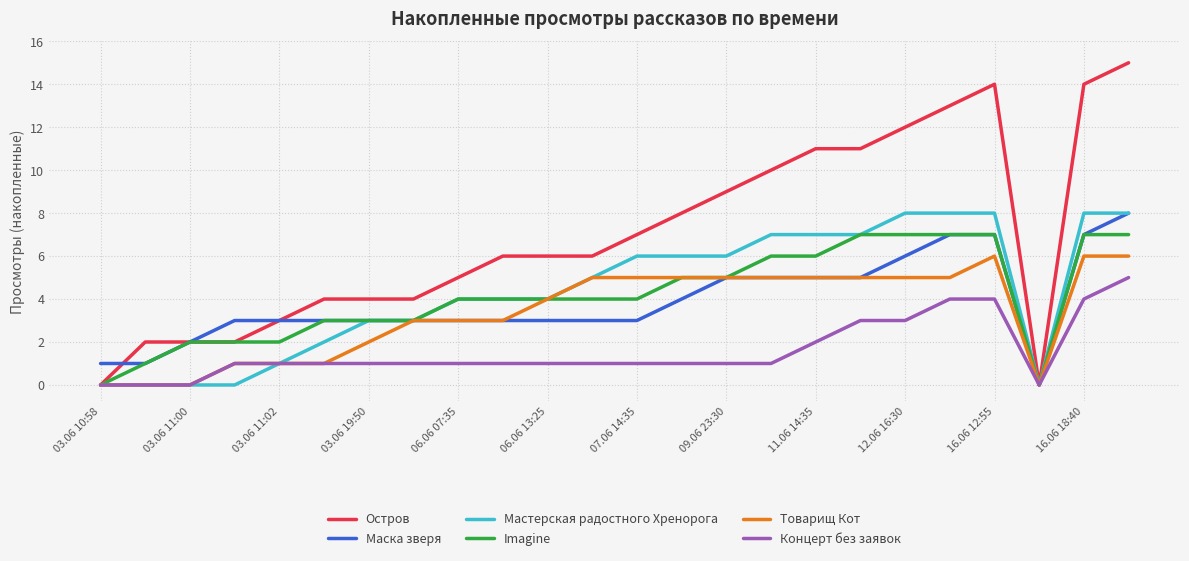

Count the number of categories in the chart.

24